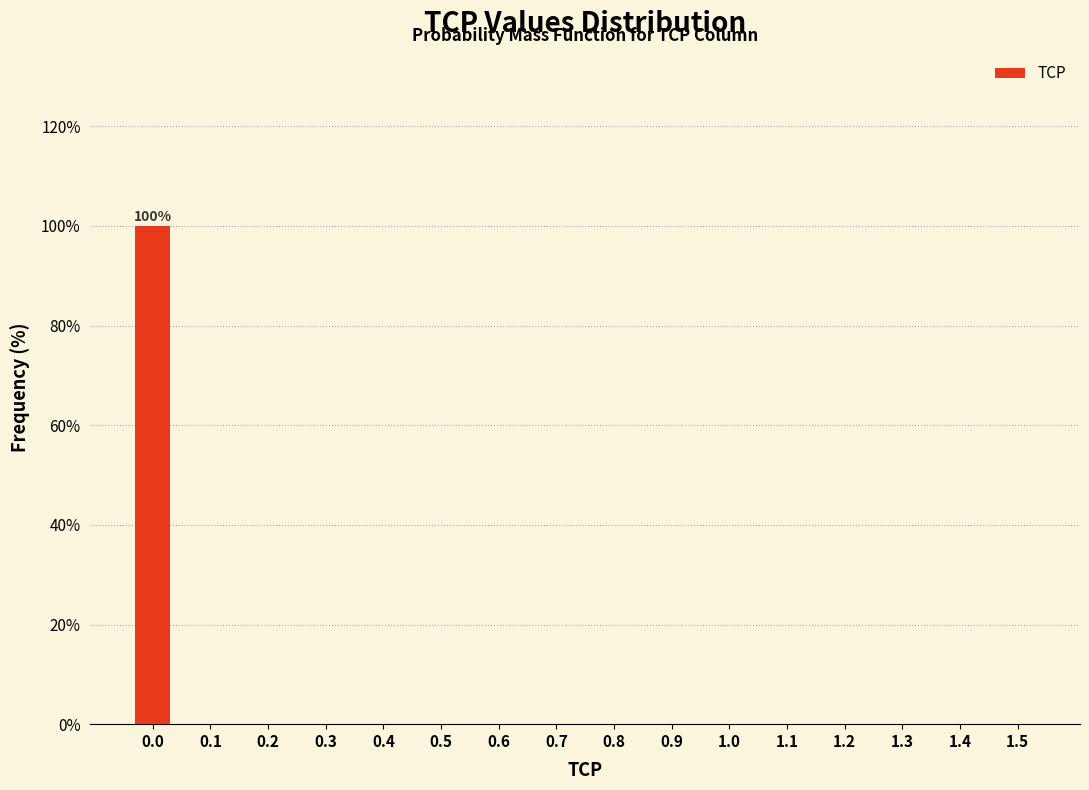

Reading left to right, what are all the values shown in this chart?

0.0=100	0.1=0	0.2=0	0.3=0	0.4=0	0.5=0	0.6=0	0.7=0	0.8=0	0.9=0	1.0=0	1.1=0	1.2=0	1.3=0	1.4=0	1.5=0